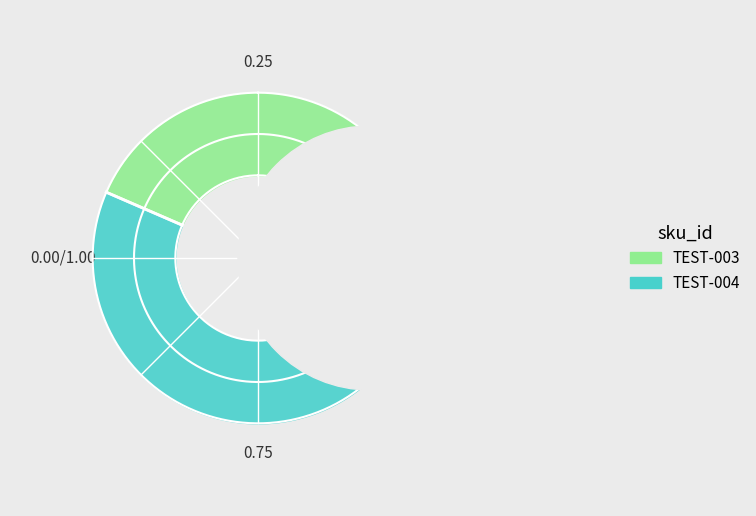

How many segments does this pie chart have?

2